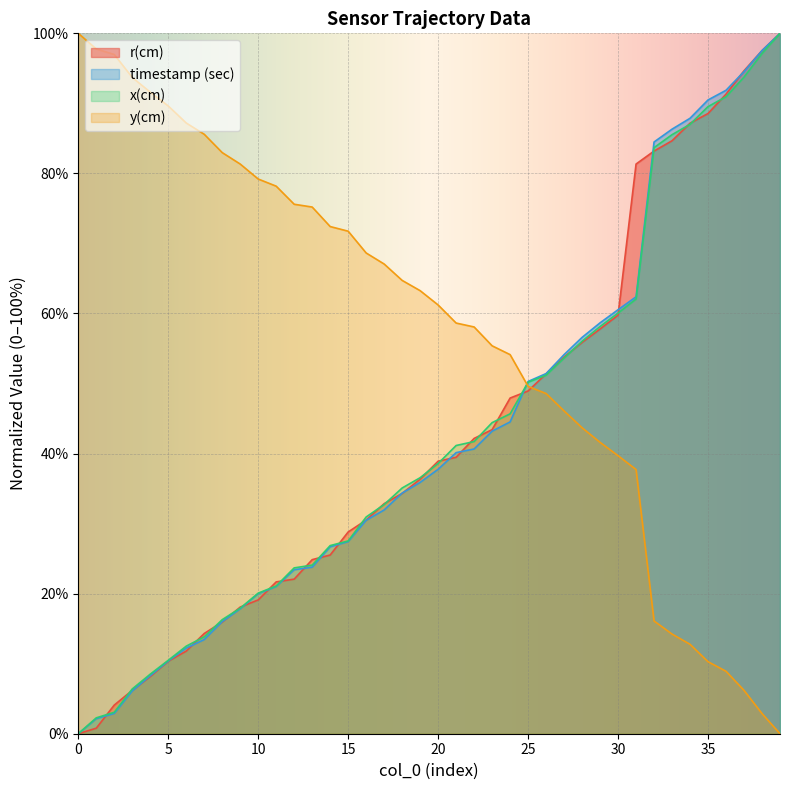

Which series has the largest total across all categories?

y(cm)